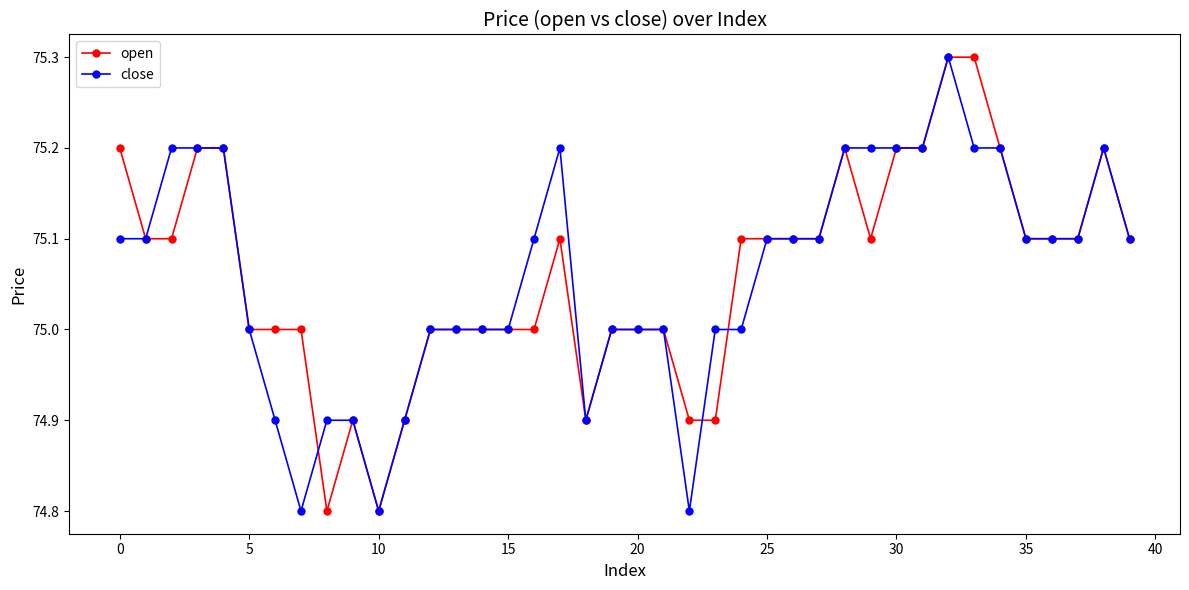

What are all the series names shown in the legend?

open, close